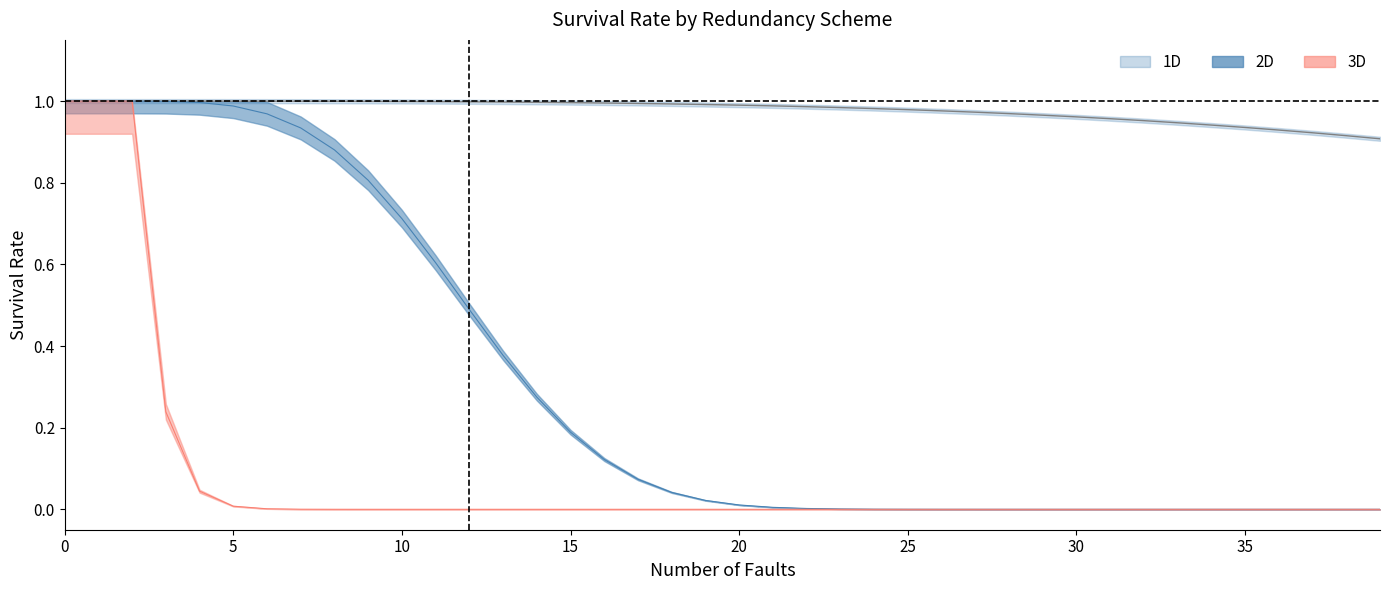

Which series changed the most between 5 and 27?

2D_lower